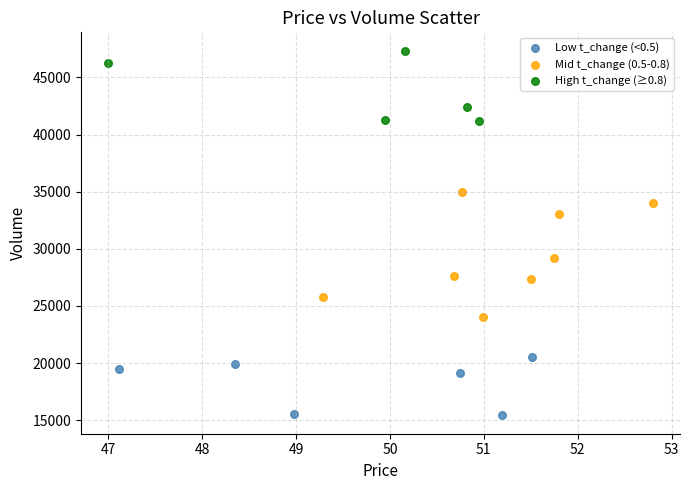

Which series contains the highest Y value?

High t_change (≥0.8)